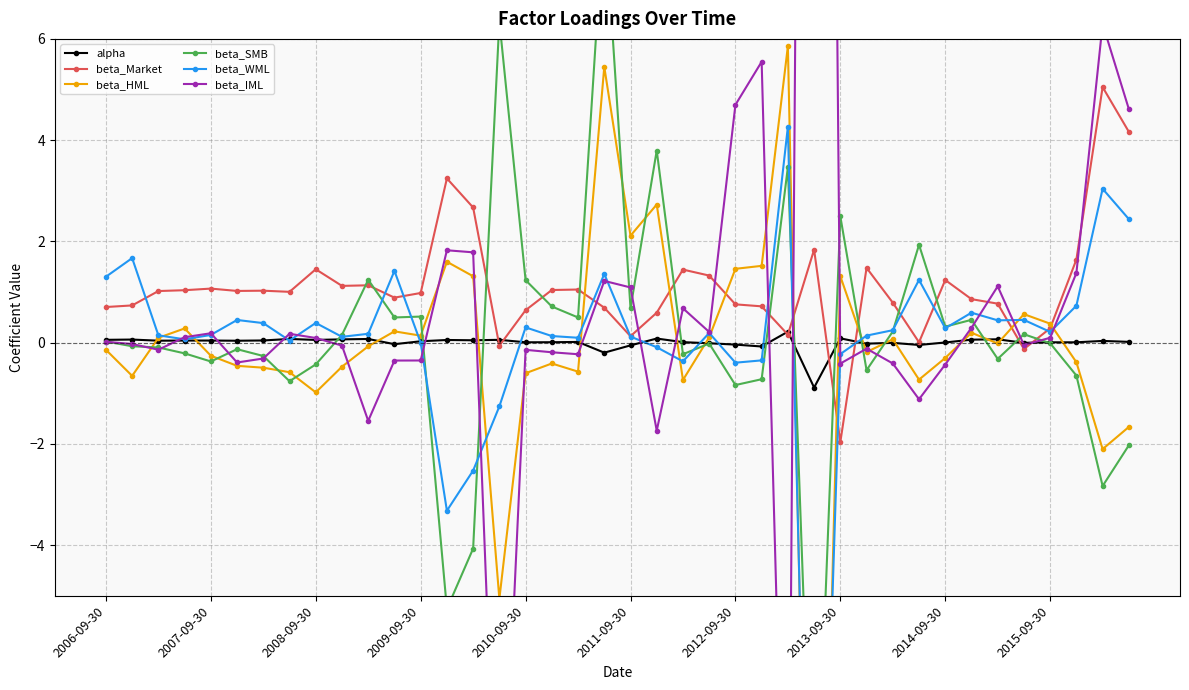

Does the chart have visible grid lines?

Yes